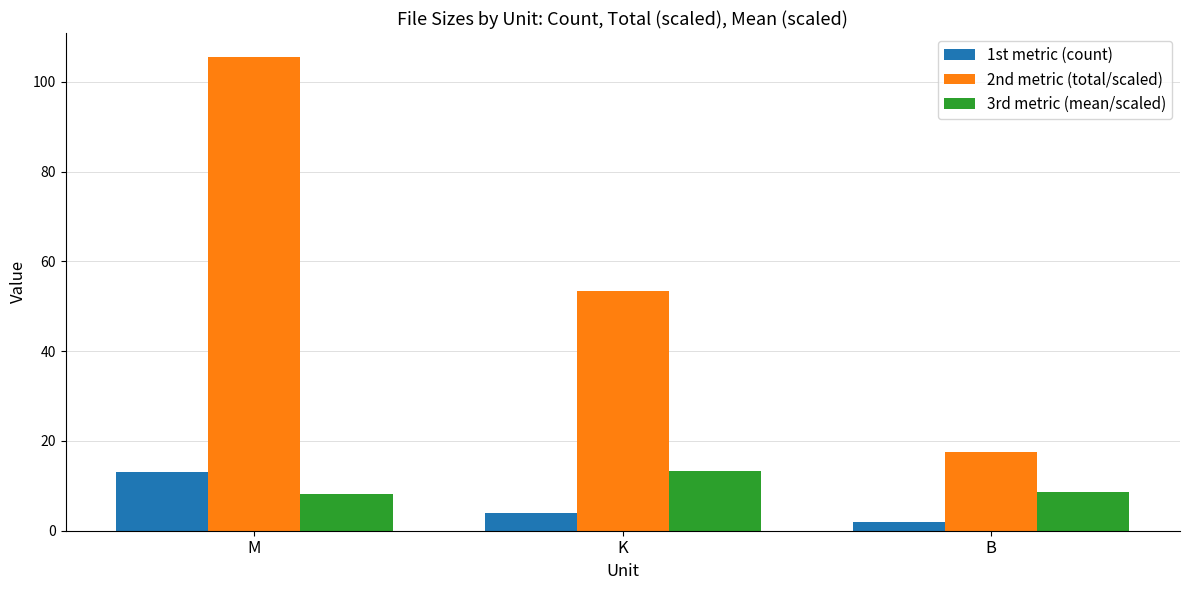

Is the value of 3rd metric (mean/scaled) at M greater than the value of 2nd metric (total/scaled) at M?

No